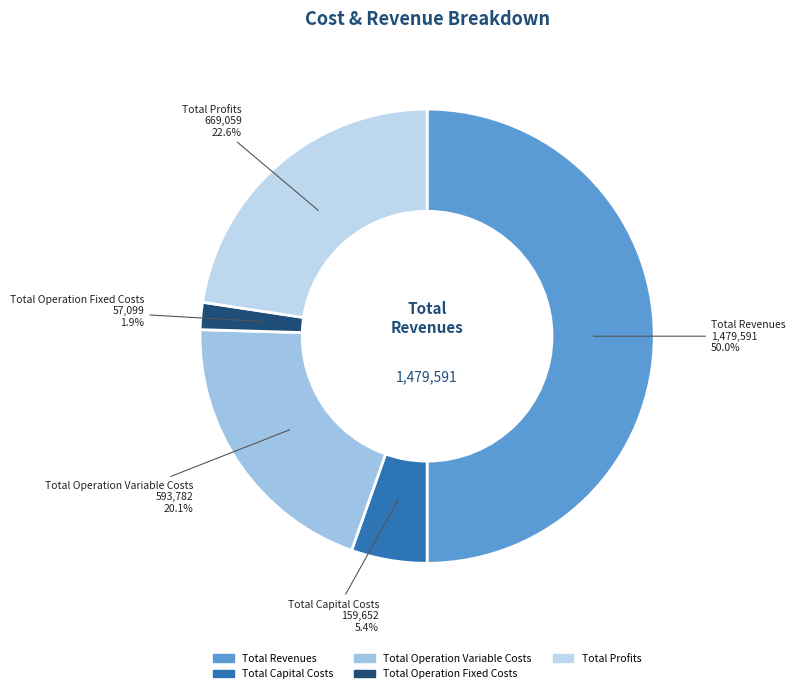

Combined, do Total Capital Costs and Total Operation Variable Costs account for over 50%?

No